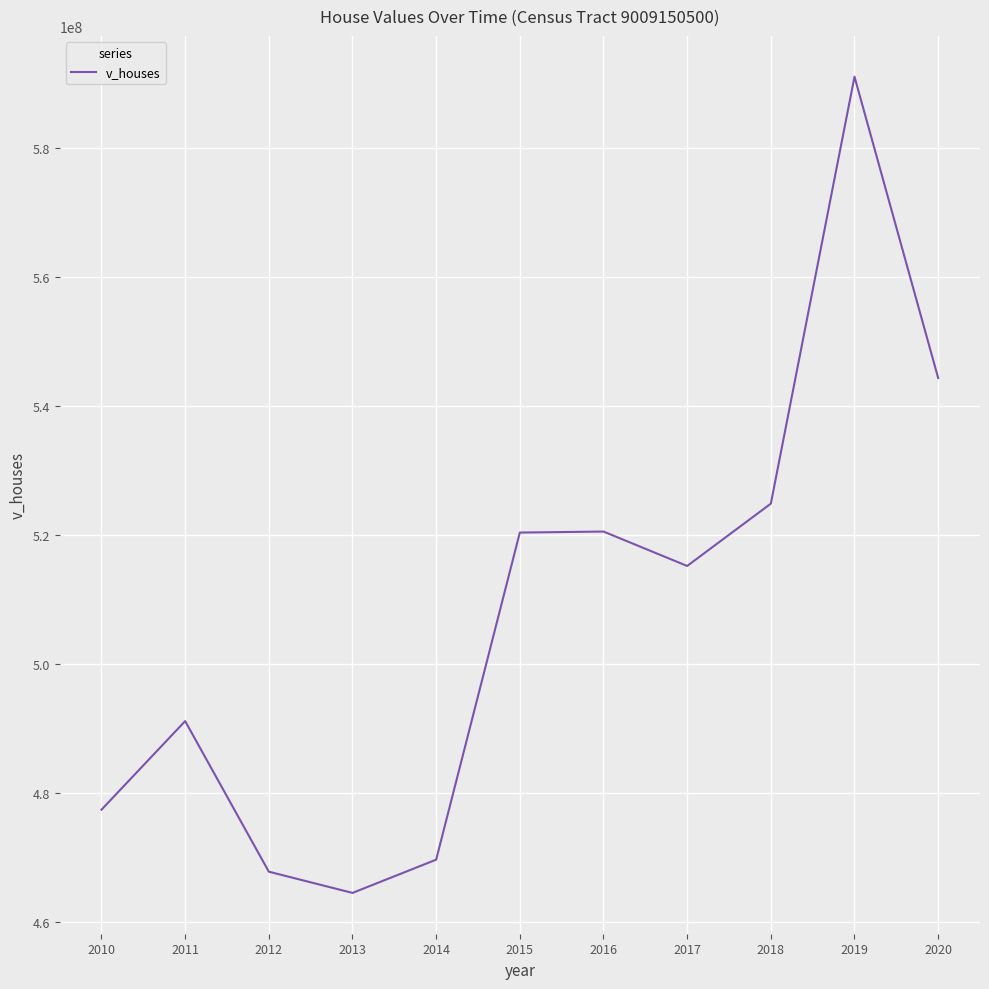

Which has a higher value, 2016 or 2017?

2016